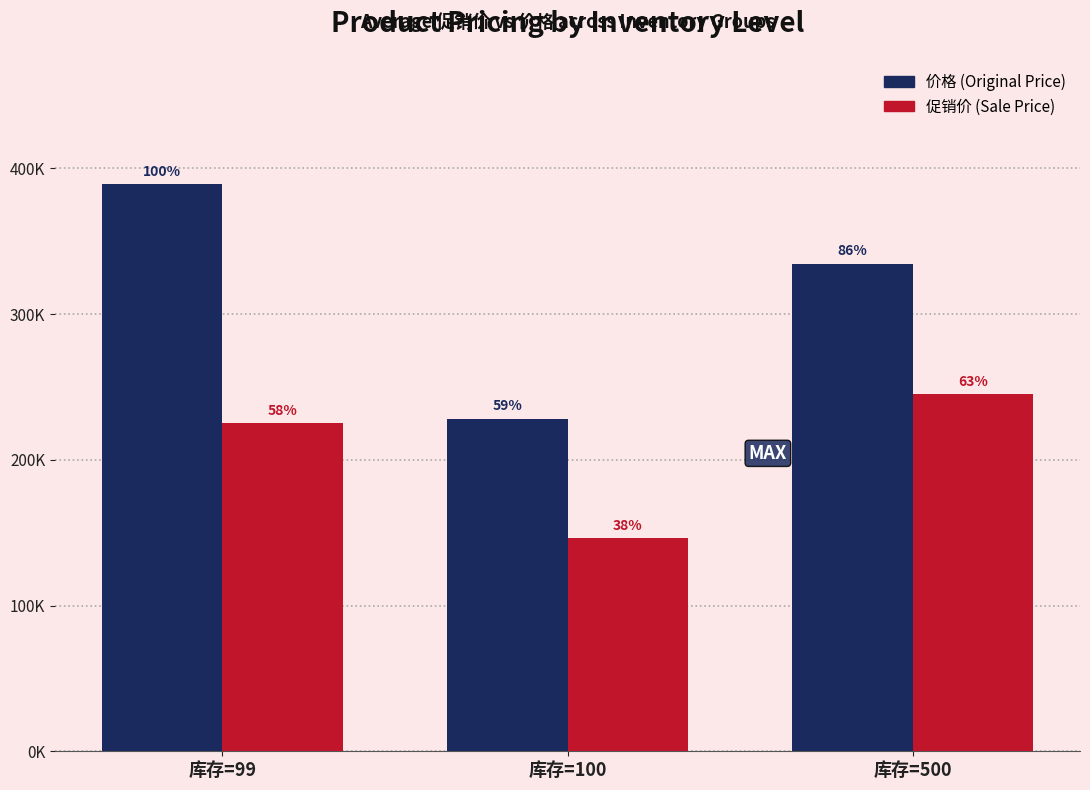

Is the value of 促销价 (Sale Price) at 库存=100 greater than the value of 价格 (Original Price) at 库存=99?

No